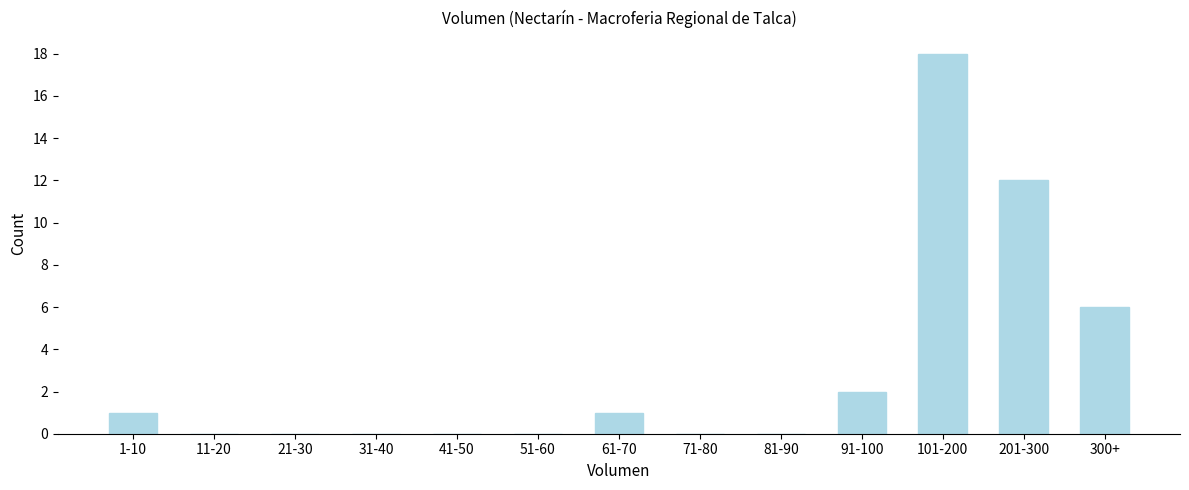

Reading left to right, extract all data points from this chart.

1-10=1	11-20=0	21-30=0	31-40=0	41-50=0	51-60=0	61-70=1	71-80=0	81-90=0	91-100=2	101-200=18	201-300=12	300+=6